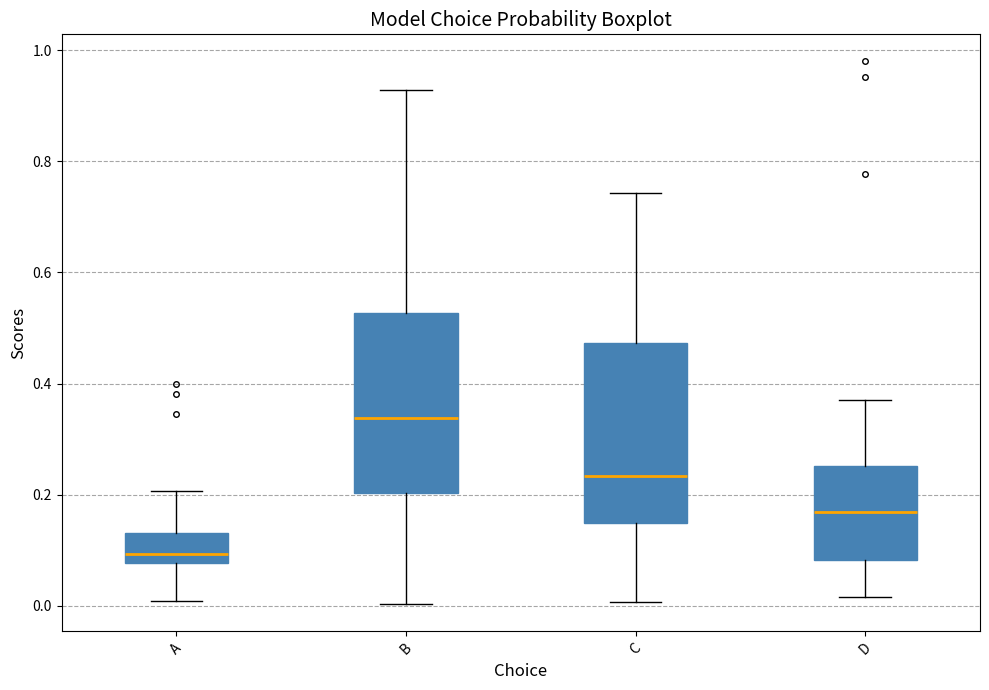

Where does the upper whisker of the box for B end on the y-axis? The values are not printed on the chart, so give them approximately, as read against the axis.

0.92